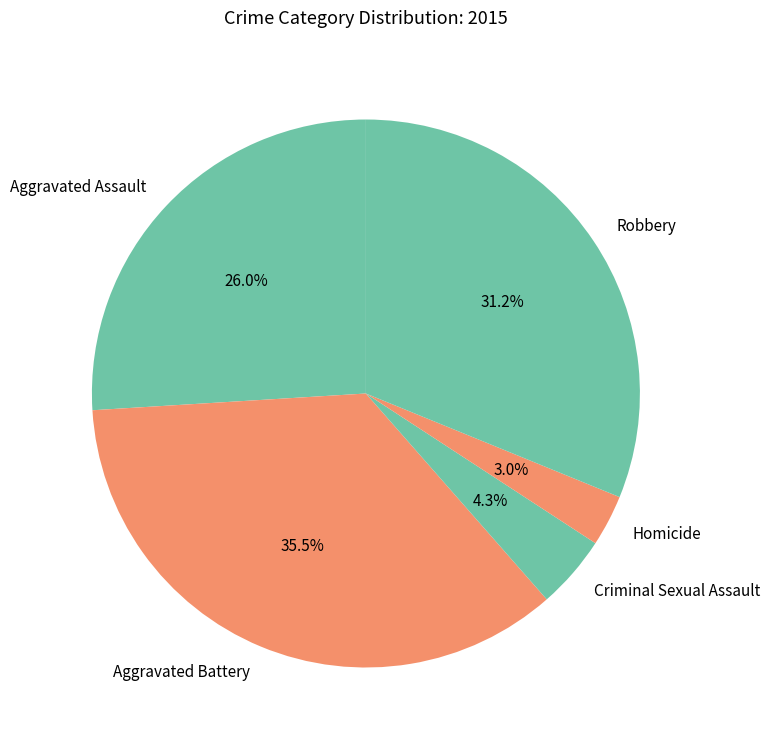

What is the smallest slice in the pie chart?

Homicide